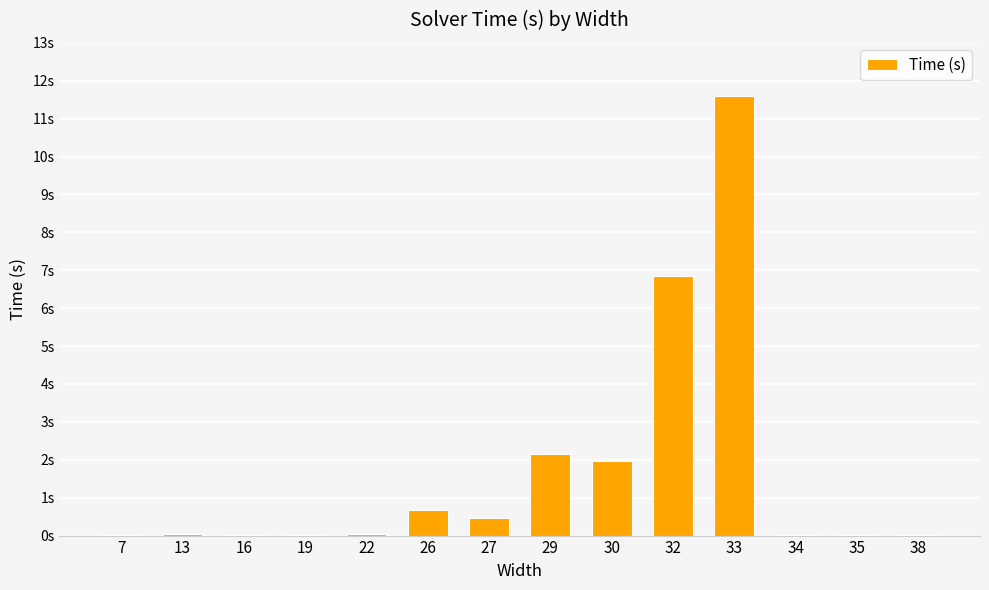

What is the average value?

1.7